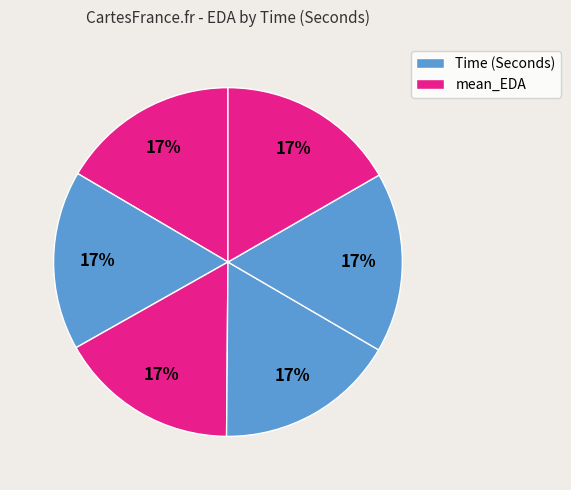

How many slices are in this pie chart?

6